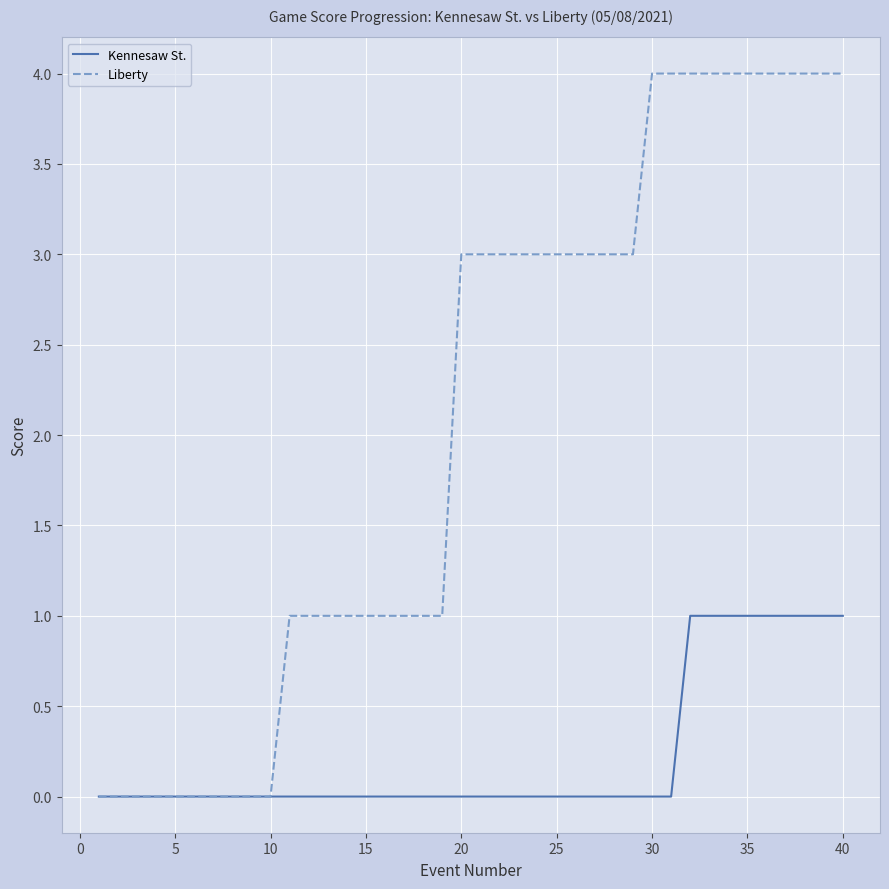

Which series has the largest range (max minus min)?

Liberty